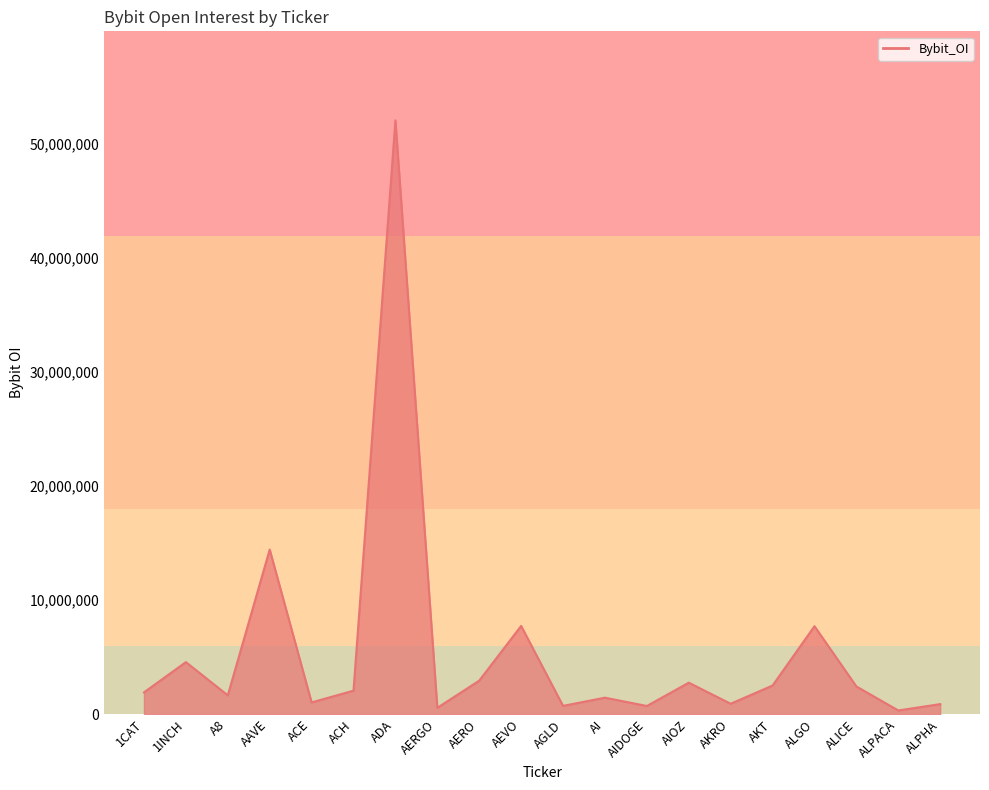

Which category has the highest value across all series?

ADA